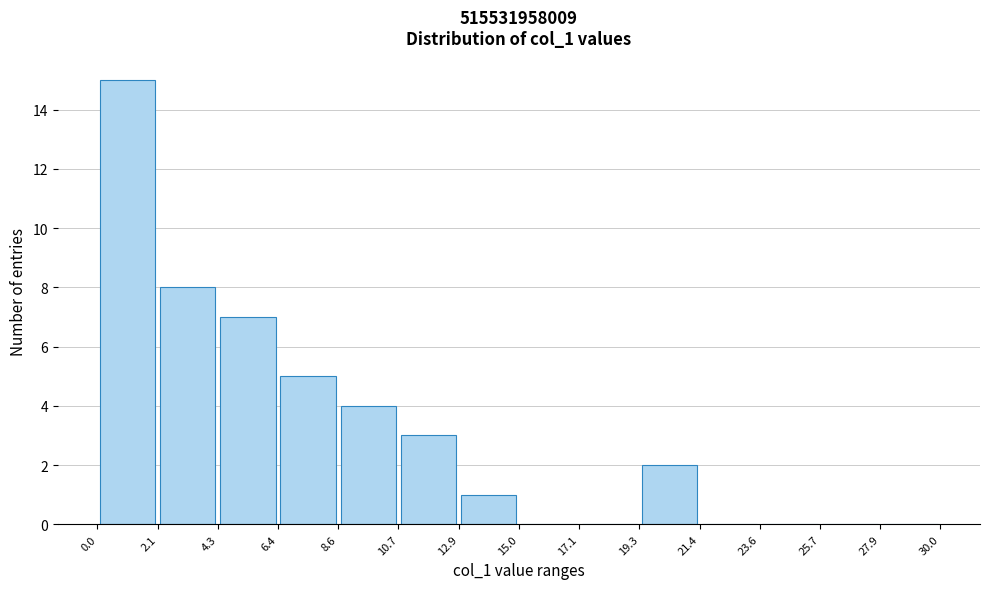

Over which range of the x-axis is the bar tallest?

0.0 to 2.1